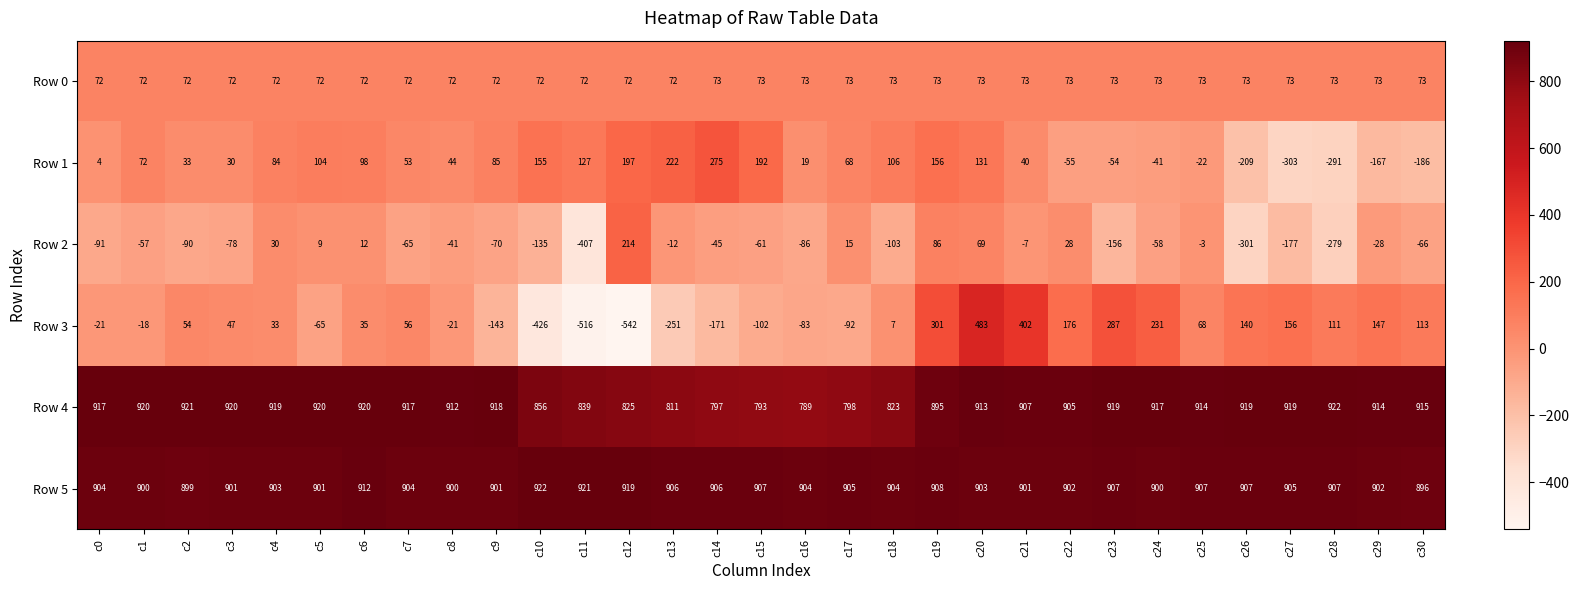

What is the total value across all series at c16?

1616